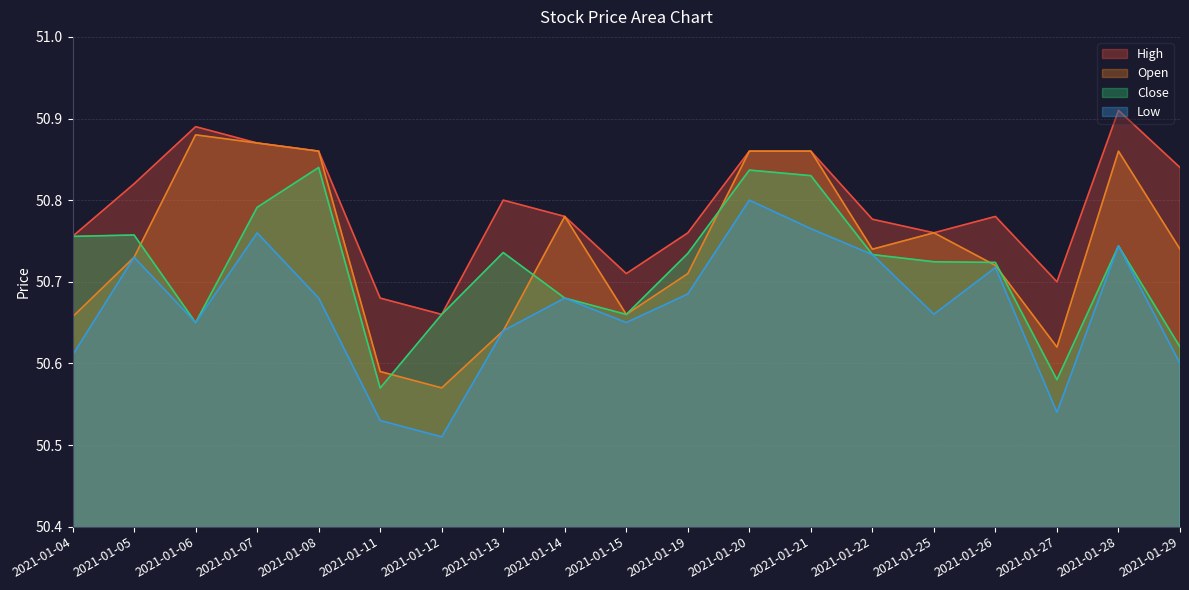

What is the lowest value of the Close series?

50.6